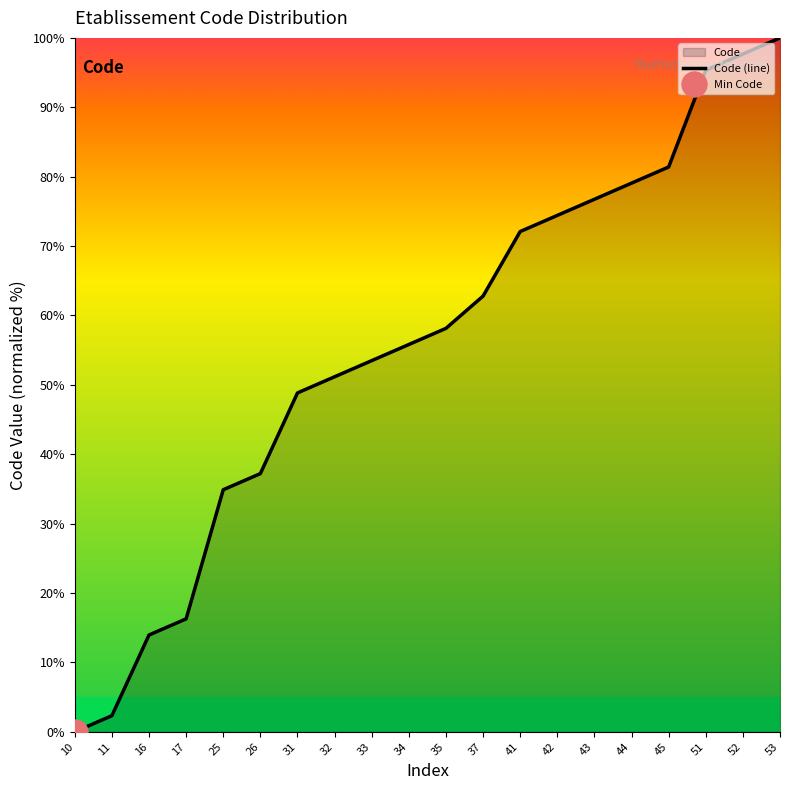

The value at 53 is 100.0. True or false?

True